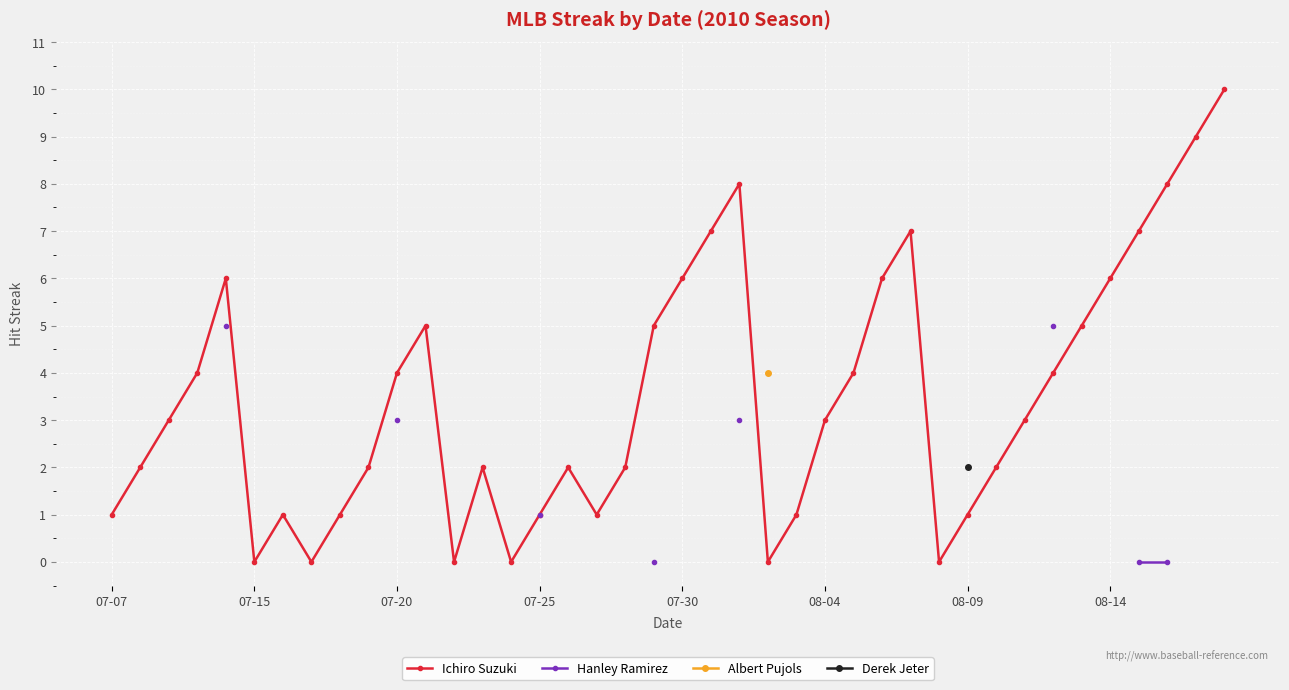

Count the number of values greater than 3.

18